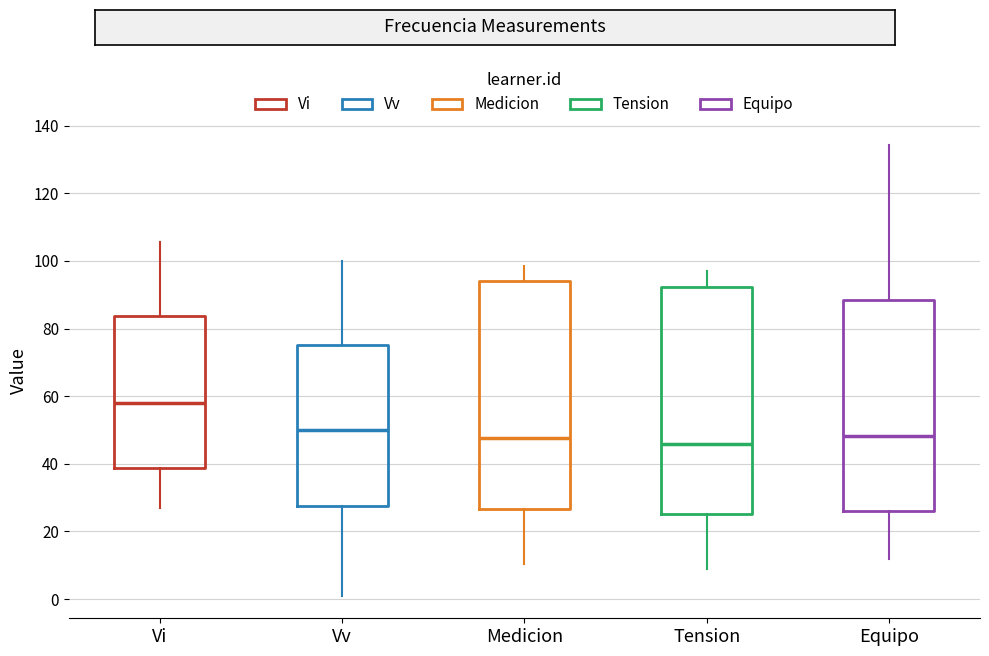

Where is the lower edge of the box for Vi on the y-axis? The values are not printed on the chart, so give them approximately, as read against the axis.

38